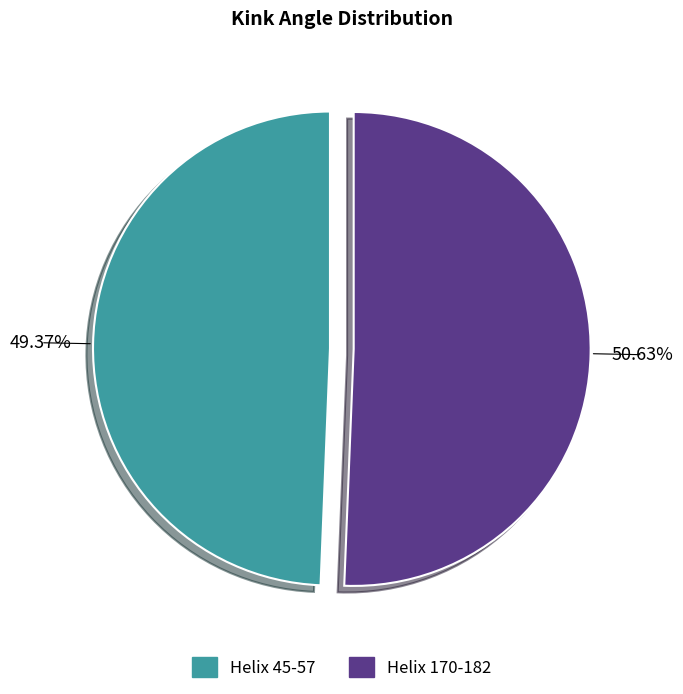

To the nearest percent, what percentage of the pie is Helix 45-57?

49%